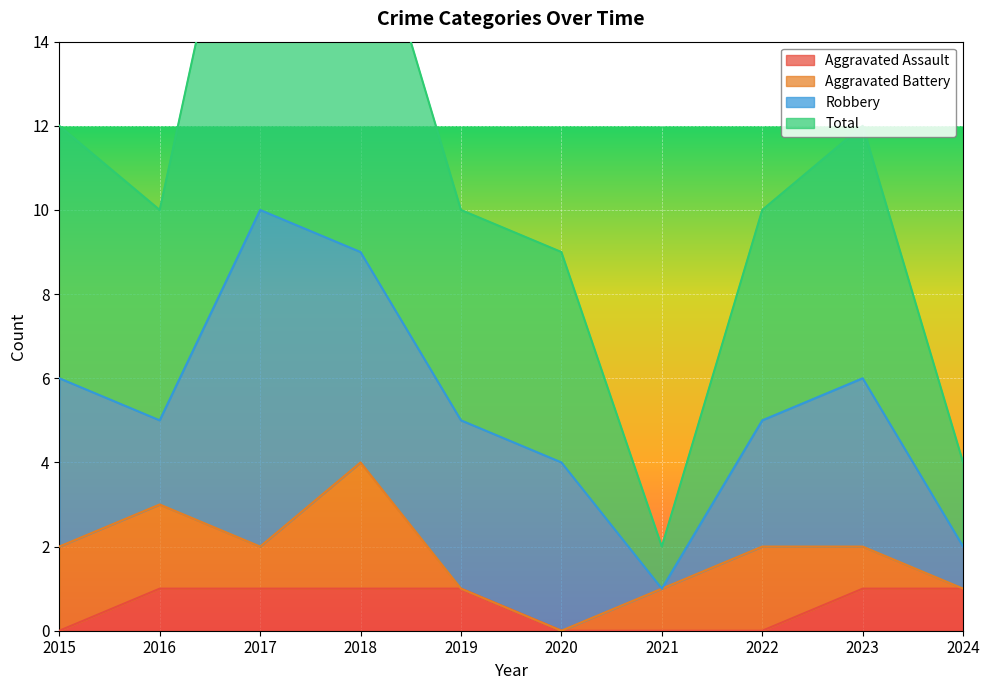

Which label corresponds to the largest value in the chart?

2017